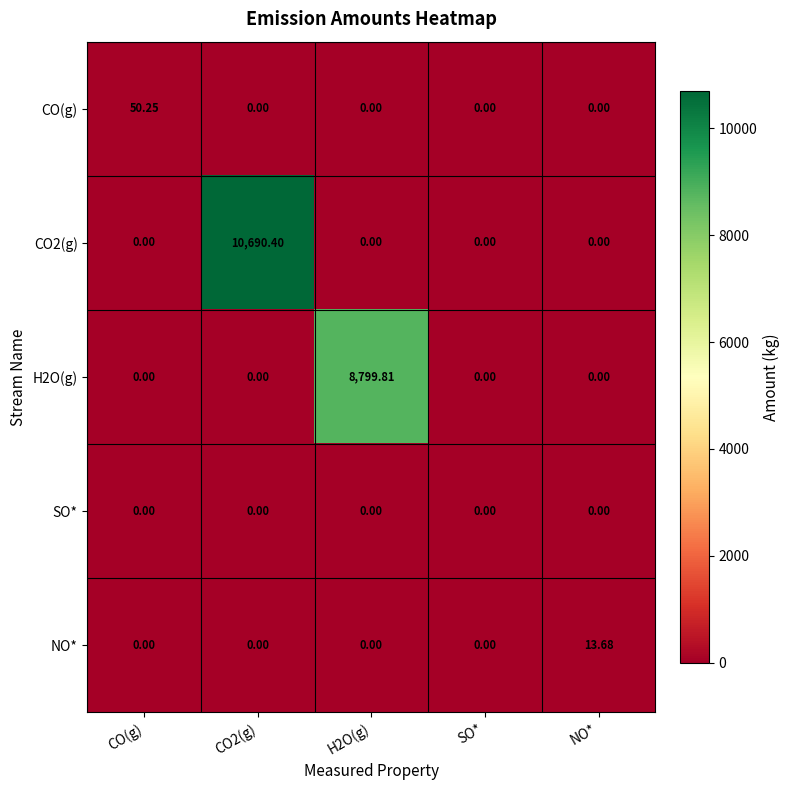

Is the value of SO* at H2O(g) greater than the value of CO2(g) at CO2(g)?

No